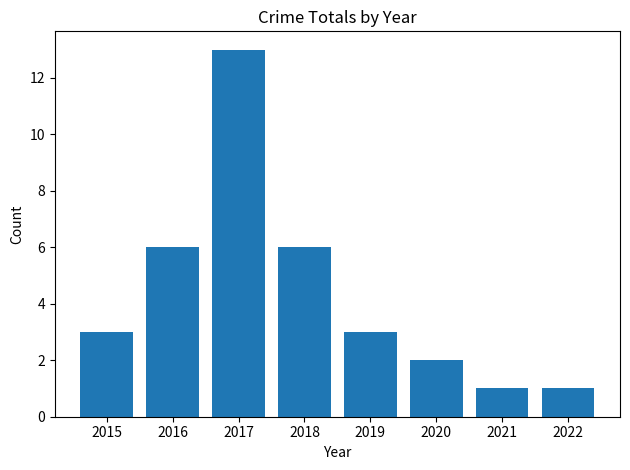

At which category does the chart reach its peak across all series?

2017